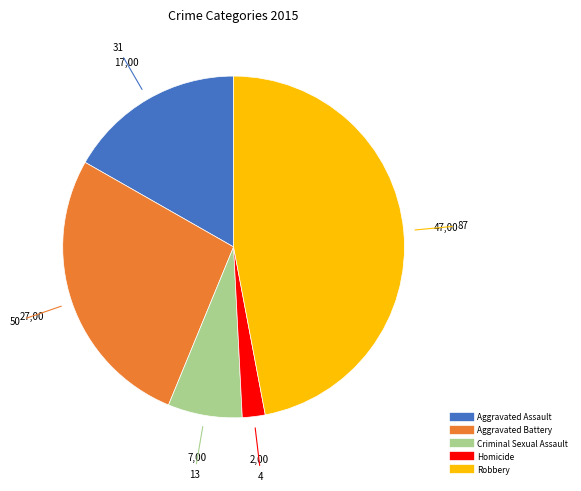

Rank the categories by value from lowest to highest.

Homicide, Criminal Sexual Assault, Aggravated Assault, Aggravated Battery, Robbery